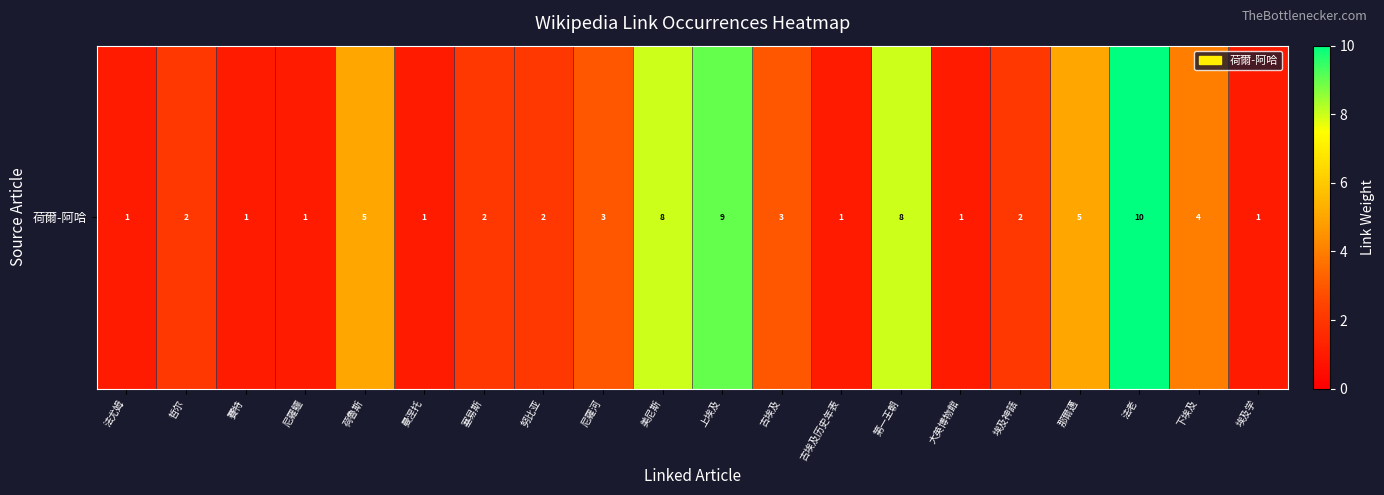

What is the sum of all values?

70